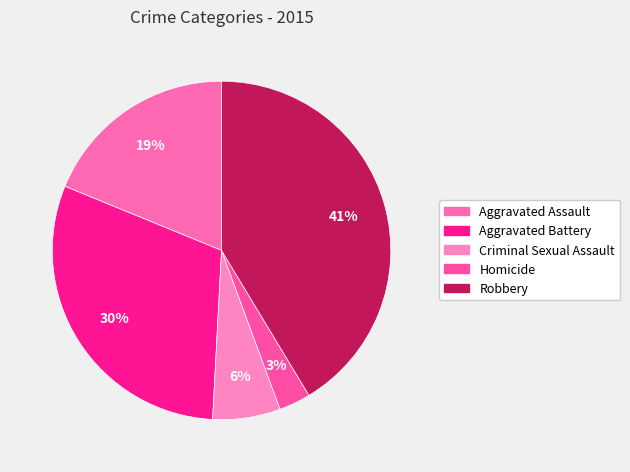

Is there a majority slice in this chart?

No